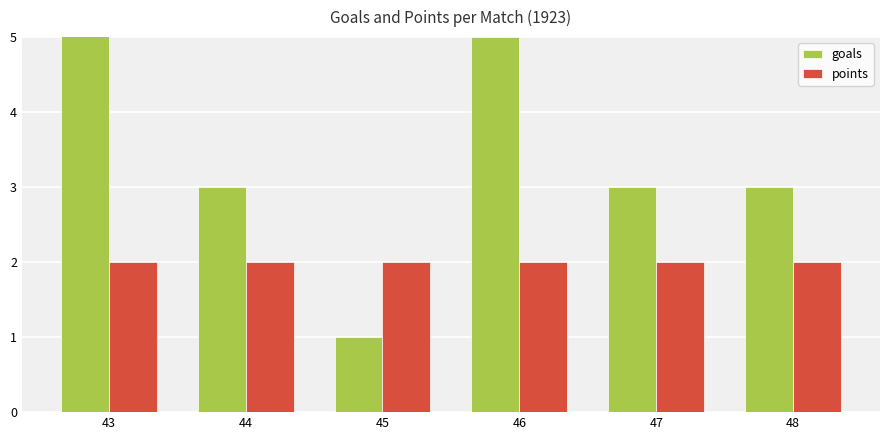

Which series has the largest total across all categories?

goals